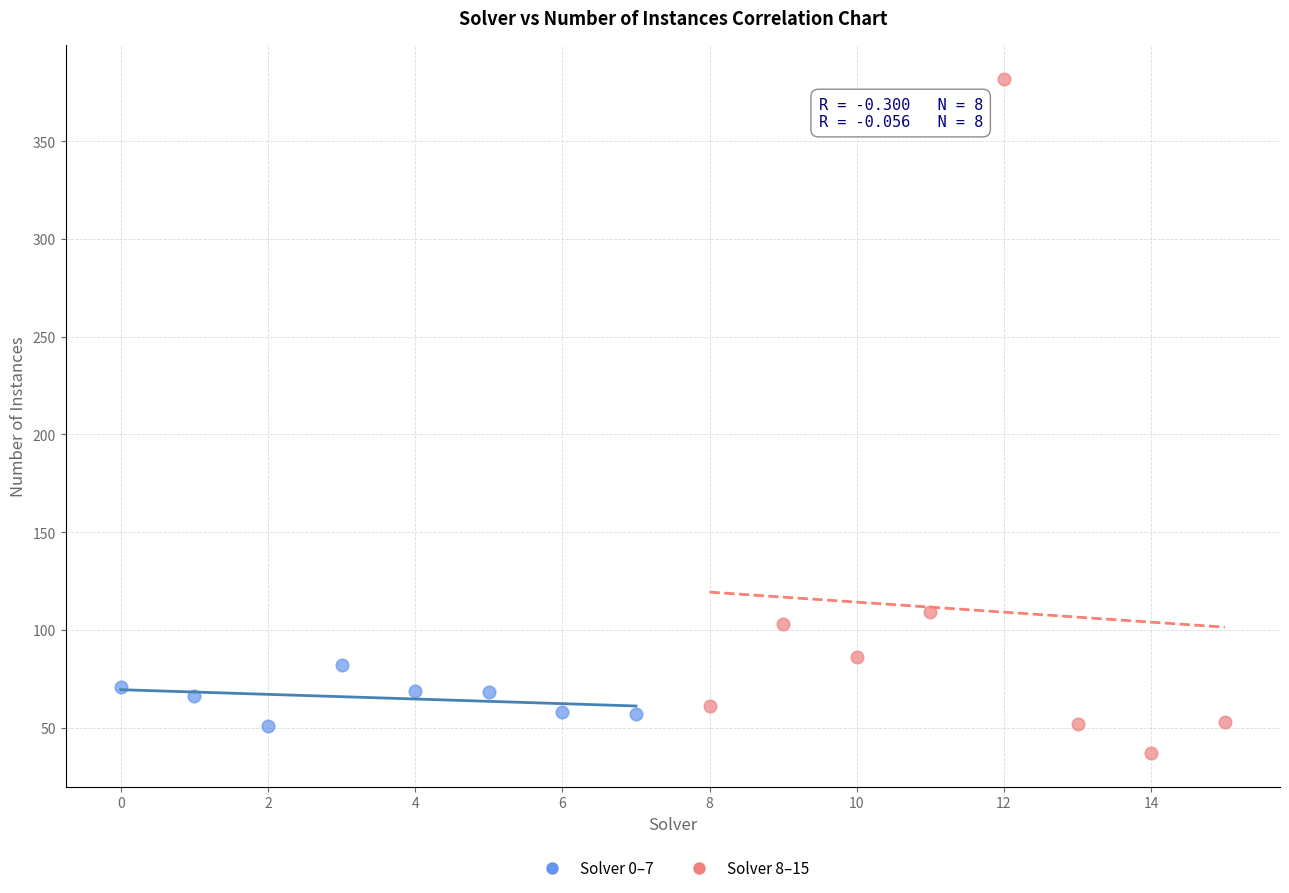

Which series contains the highest Y value?

Solver 8–15